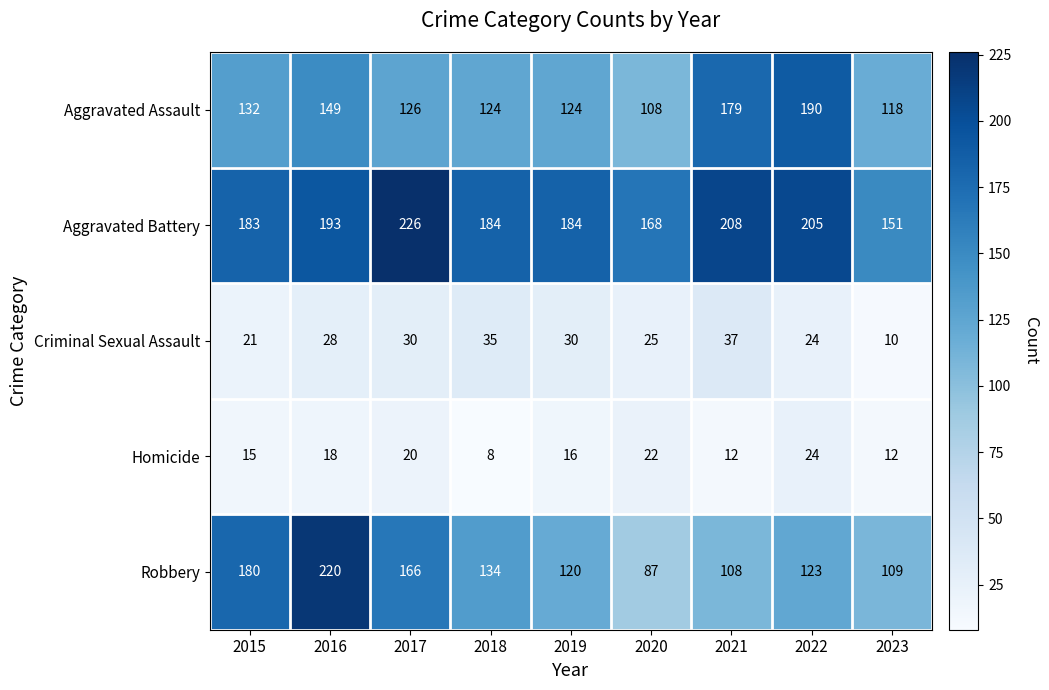

Which category has the lowest value across all series?

2018